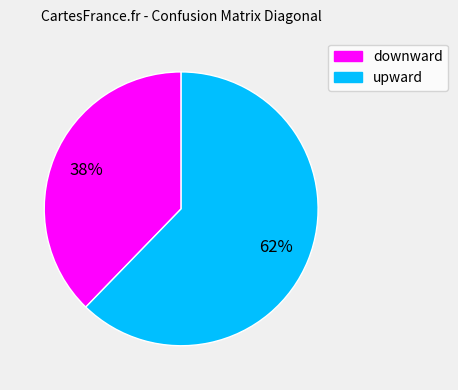

To the nearest percent, what is the combined percentage of downward and upward?

100%